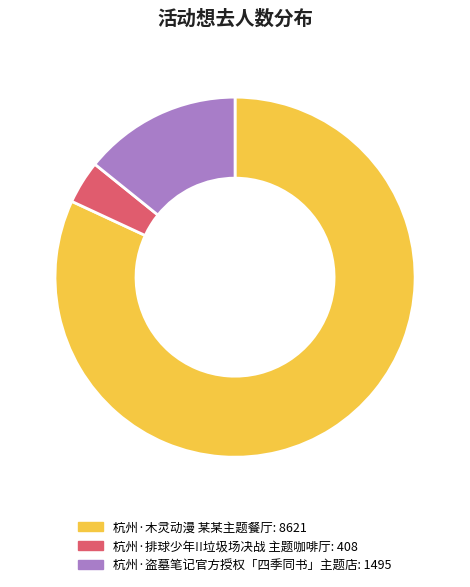

Between 杭州·木灵动漫 某某主题餐厅 and 杭州·盗墓笔记官方授权「四季同书」主题店, which is larger?

杭州·木灵动漫 某某主题餐厅